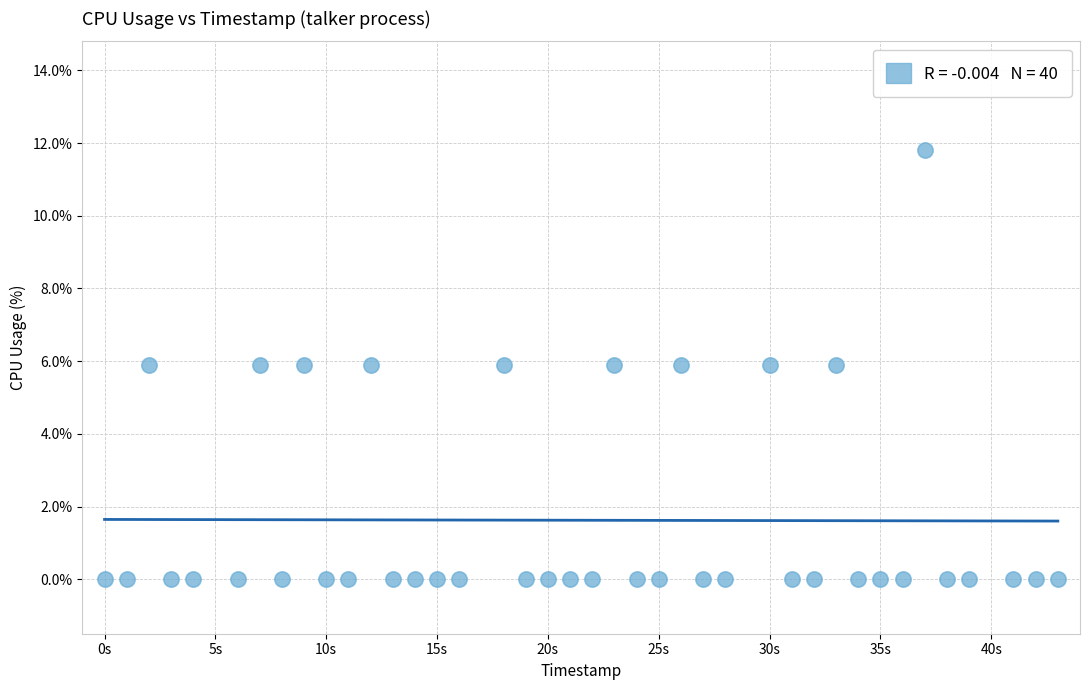

What is the range of X values (max minus min)?

43.0